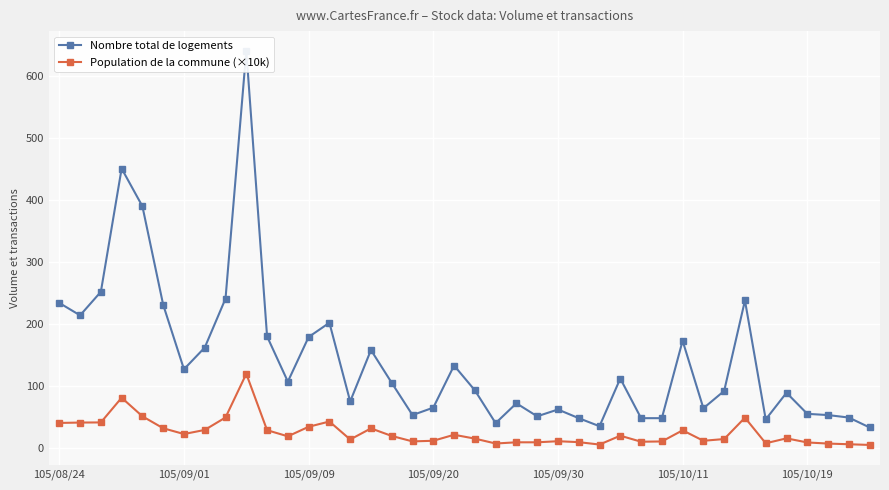

True or false: Population de la commune (×10k) has more than 1 points higher than both neighbors.

True